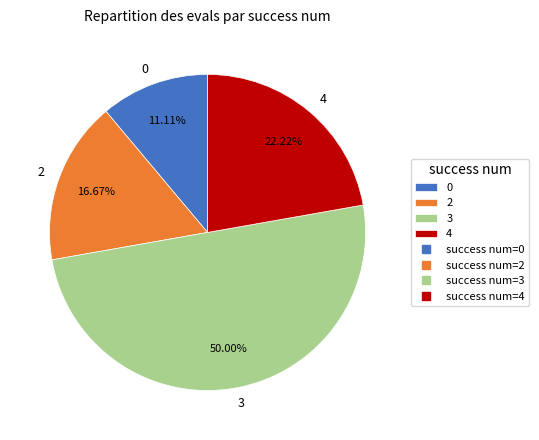

The 3 slice represents 50% of the pie. True or false?

True